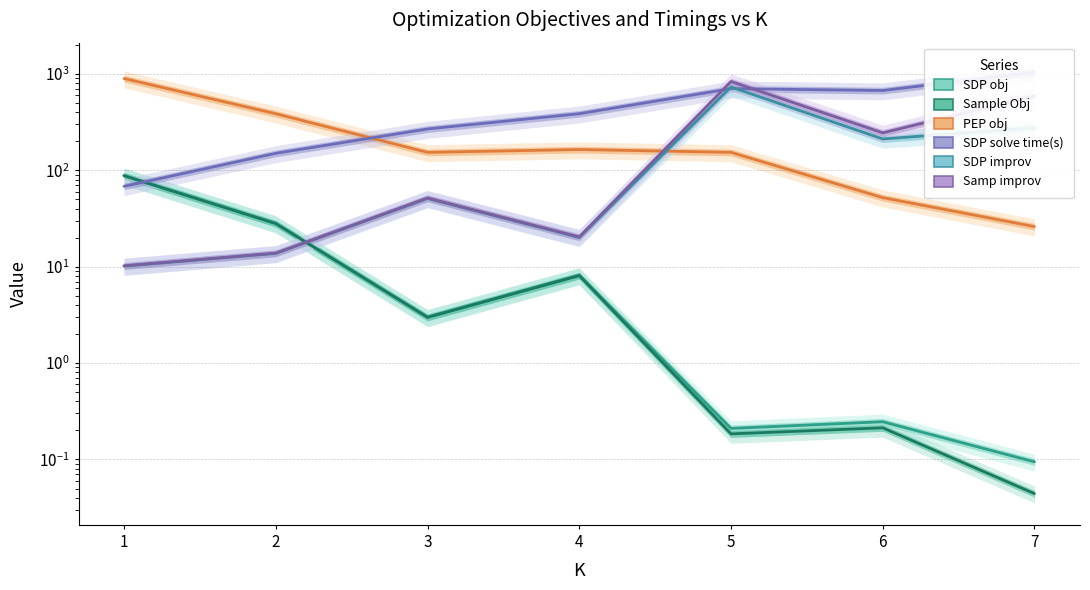

True or false: PEP obj has a value of 245.6 at 4.

False